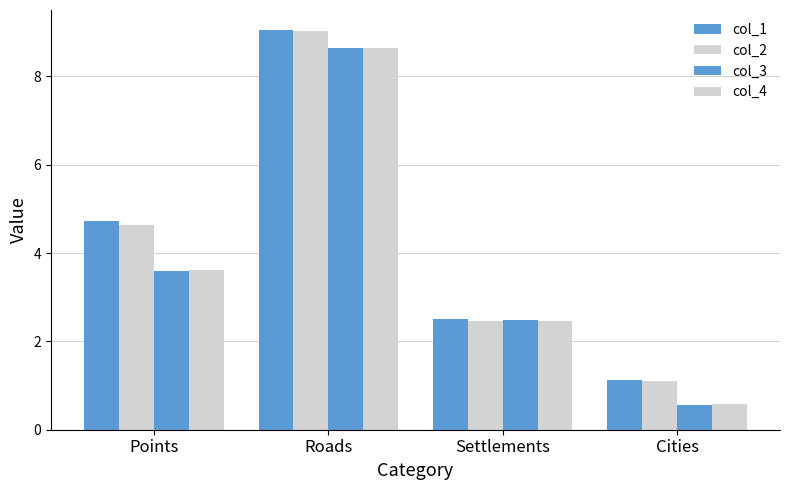

List the labels in order of col_1 value, largest first.

Roads, Points, Settlements, Cities